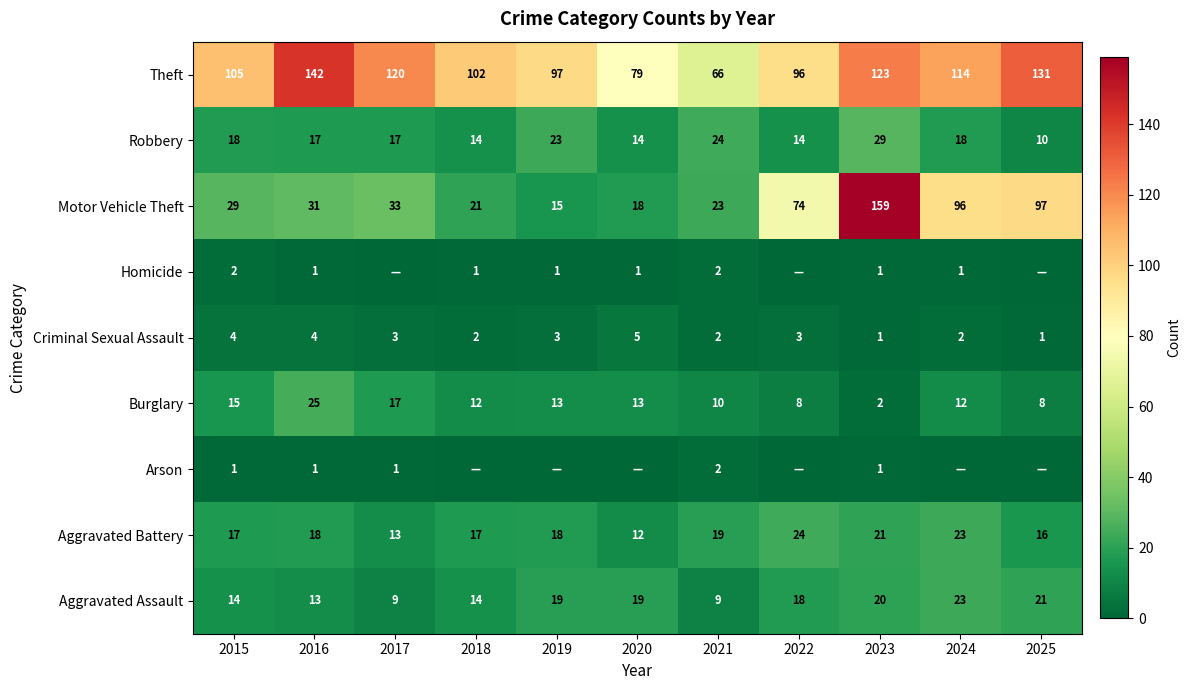

Between 2021 and 2023, which series saw the biggest shift?

Motor Vehicle Theft